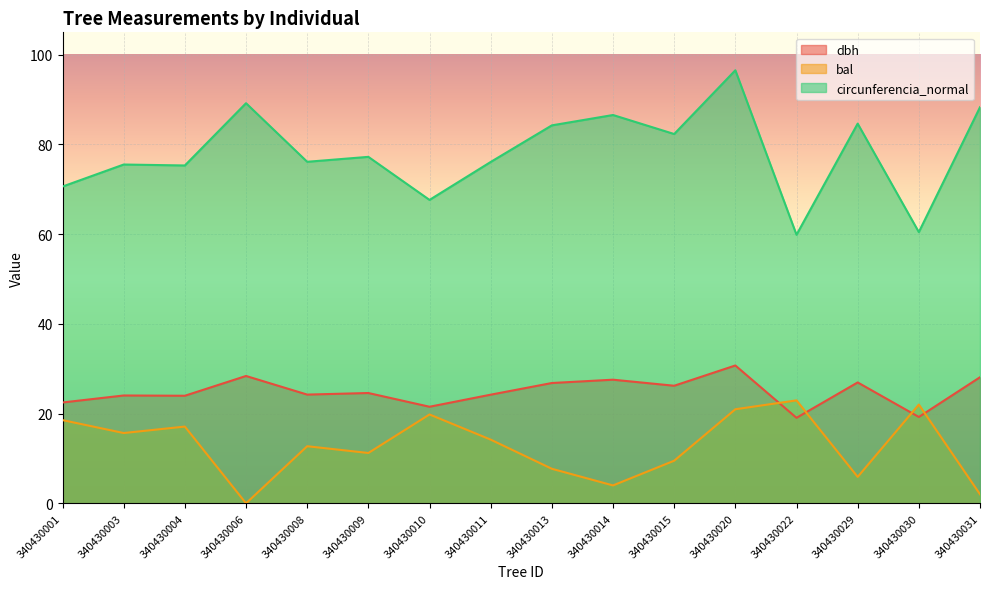

Rank the series by their average value, from highest to lowest.

circunferencia_normal, dbh, bal